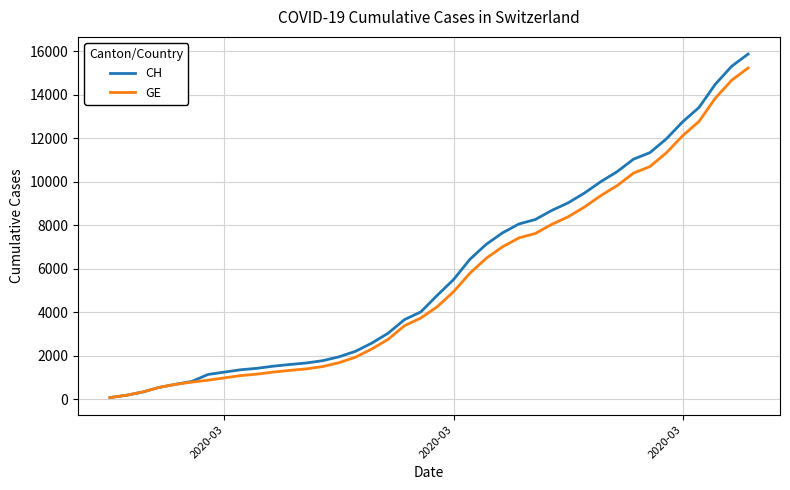

What is the maximum value for GE?

15233